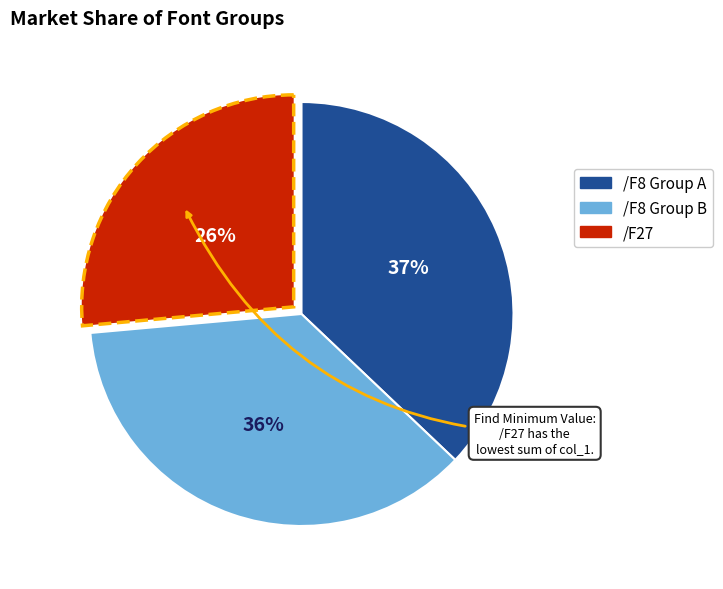

Does any single category account for the majority?

No